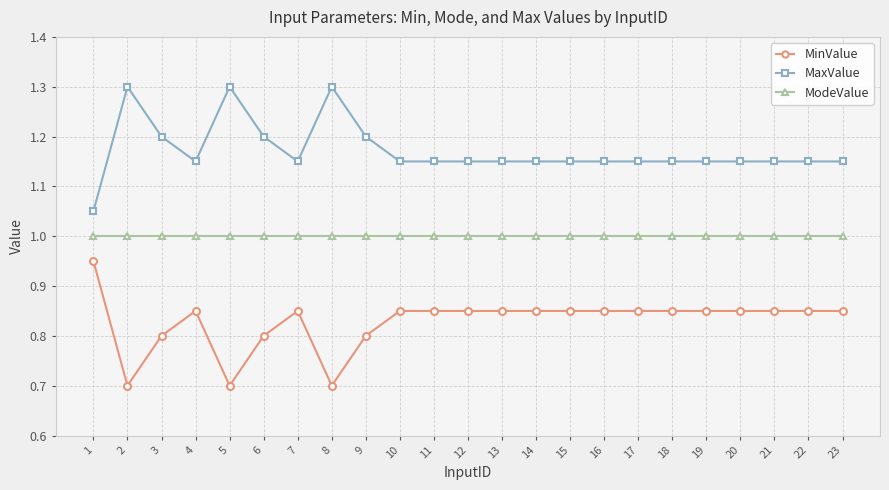

True or false: ModeValue and MinValue cross at least once.

False